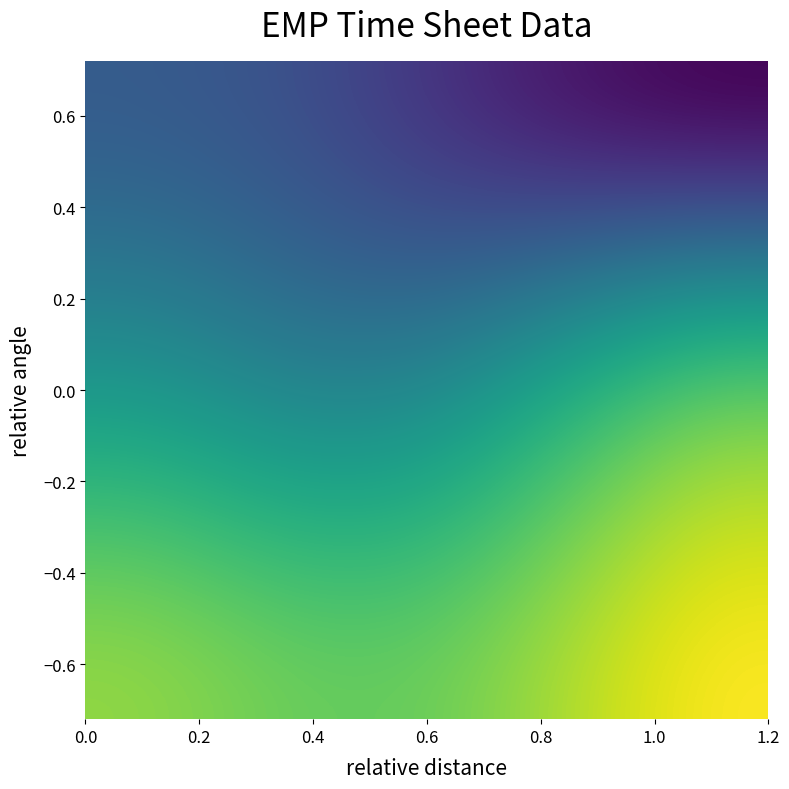

At how many categories does at least one series exceed 94?

3